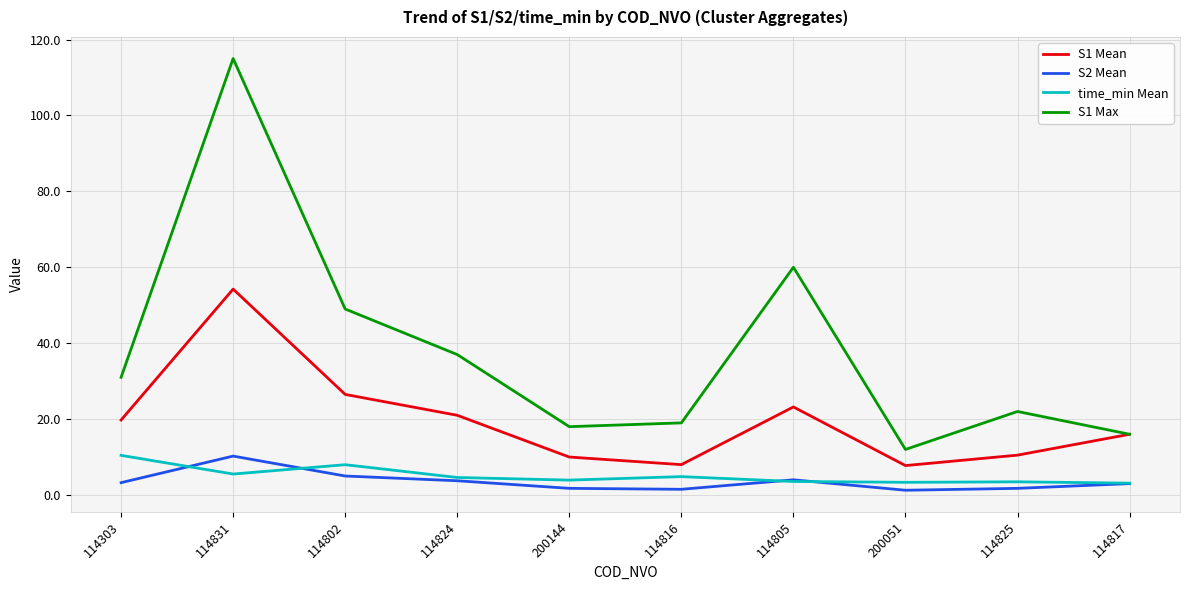

True or false: time_min Mean and S2 Mean intersect in this chart.

True